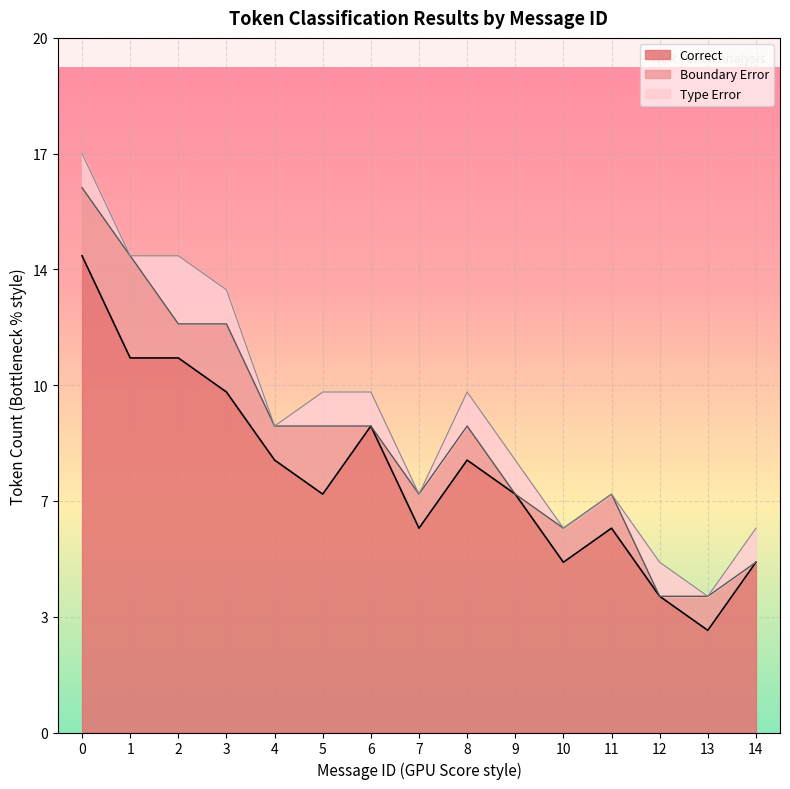

How many interior local valleys does the Type Error series have?

4